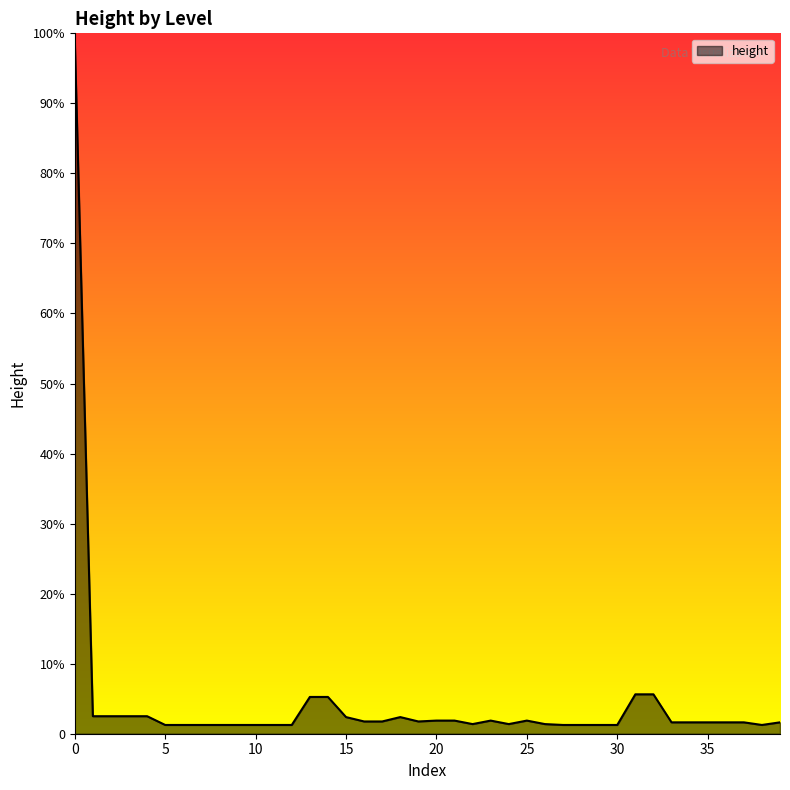

At which category does the data reach its first local valley?

5